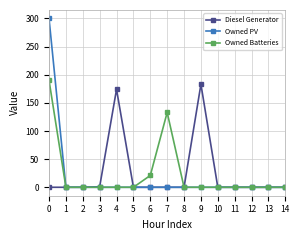

At how many categories does at least one series exceed 45?

4